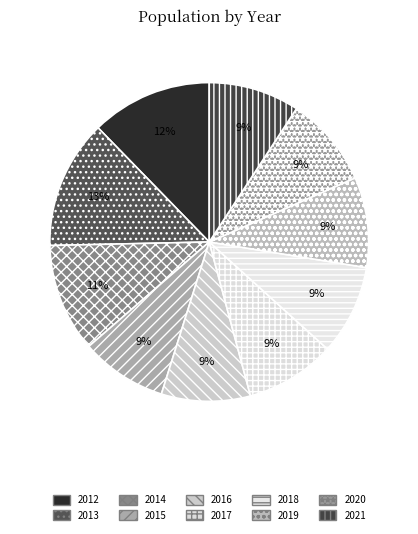

Between 2020 and 2014, which is larger?

2014